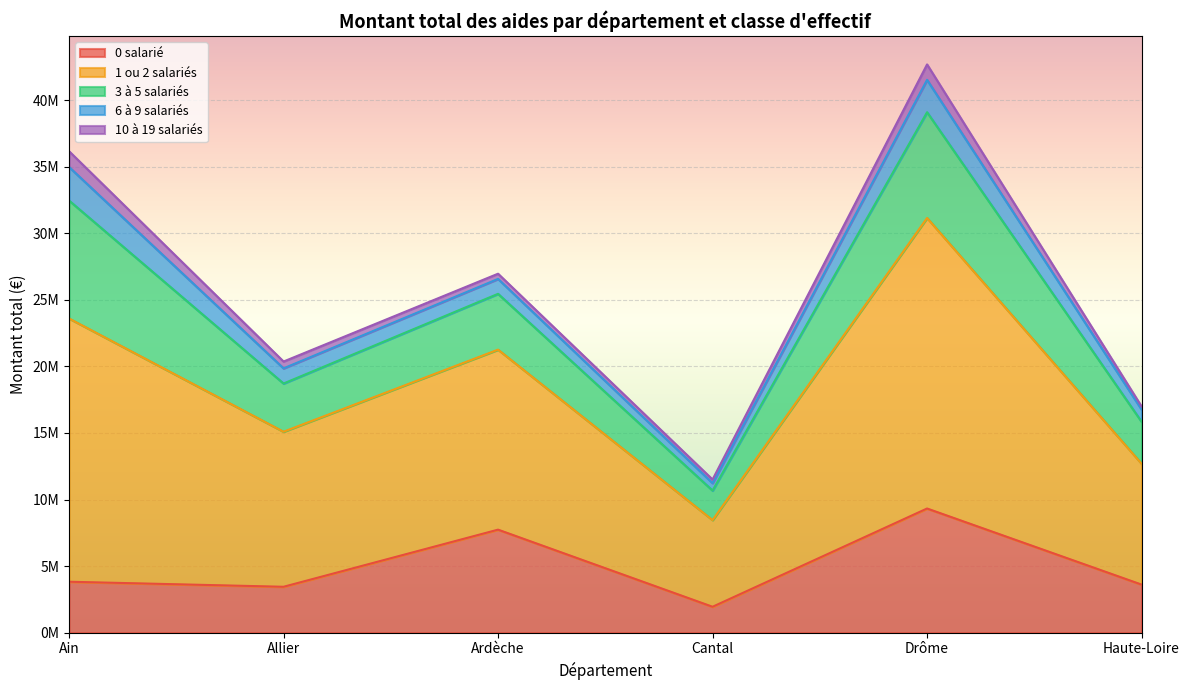

True or false: 10 à 19 salariés has a value of 1186077 at Ain.

True